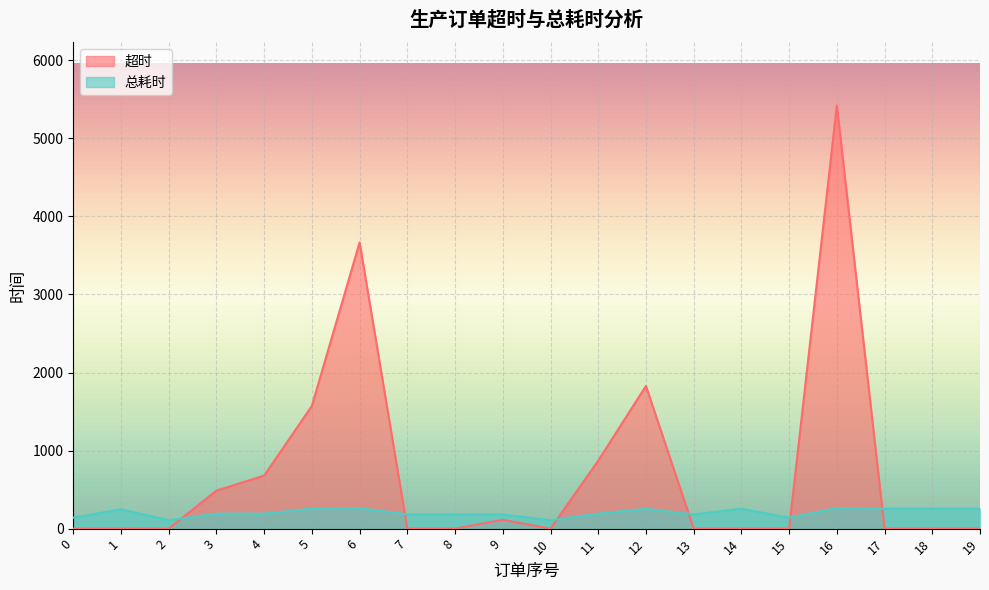

Does the chart display data point markers on the line(s)?

No